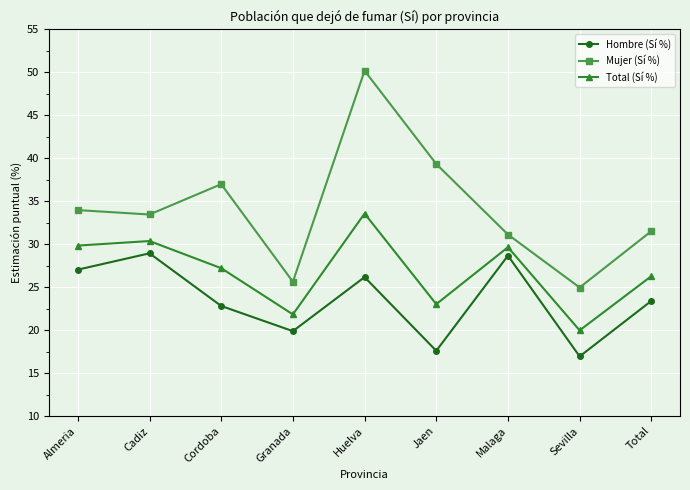

Which series has the largest range (max minus min)?

Mujer (Sí %)